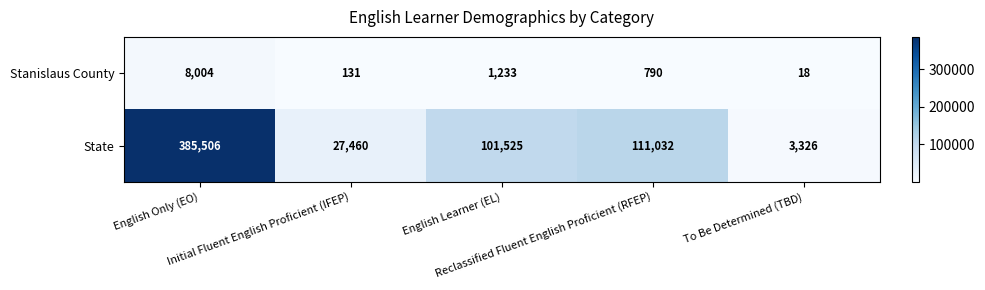

Which series changed the most between English Only (EO) and Initial Fluent English Proficient (IFEP)?

State